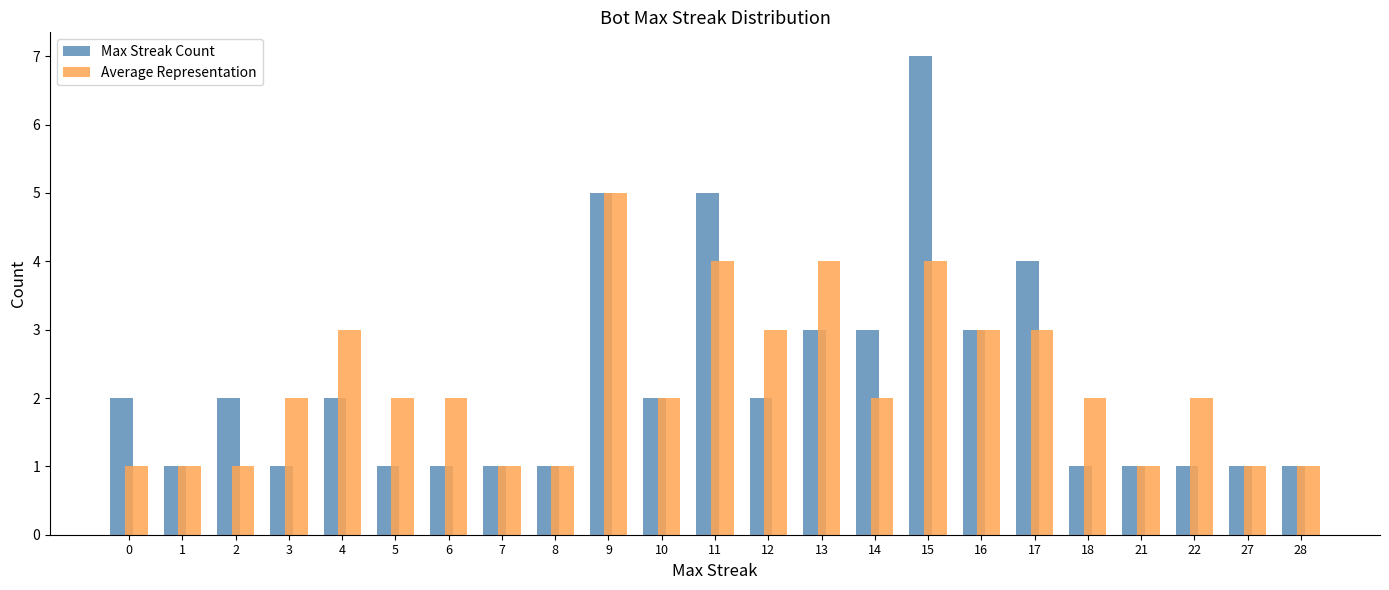

What is the sum of the Average Representation values at 8 and 27?

2